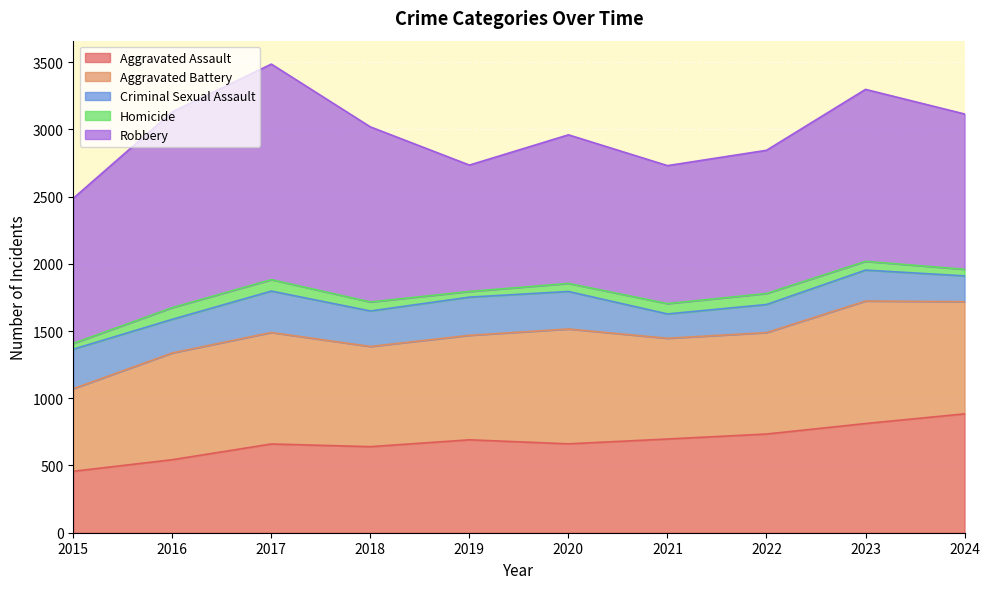

Reading right to left, extract all data points from this chart.

Aggravated Assault: 2024=884	2023=812	2022=734	2021=697	2020=661	2019=691	2018=640	2017=660	2016=543	2015=457
Aggravated Battery: 2024=834	2023=911	2022=754	2021=749	2020=854	2019=777	2018=745	2017=829	2016=794	2015=614
Criminal Sexual Assault: 2024=192	2023=230	2022=209	2021=181	2020=279	2019=284	2018=264	2017=308	2016=250	2015=294
Homicide: 2024=49	2023=65	2022=82	2021=77	2020=60	2019=42	2018=67	2017=85	2016=87	2015=43
Robbery: 2024=1155	2023=1279	2022=1065	2021=1026	2020=1105	2019=940	2018=1302	2017=1603	2016=1456	2015=1079